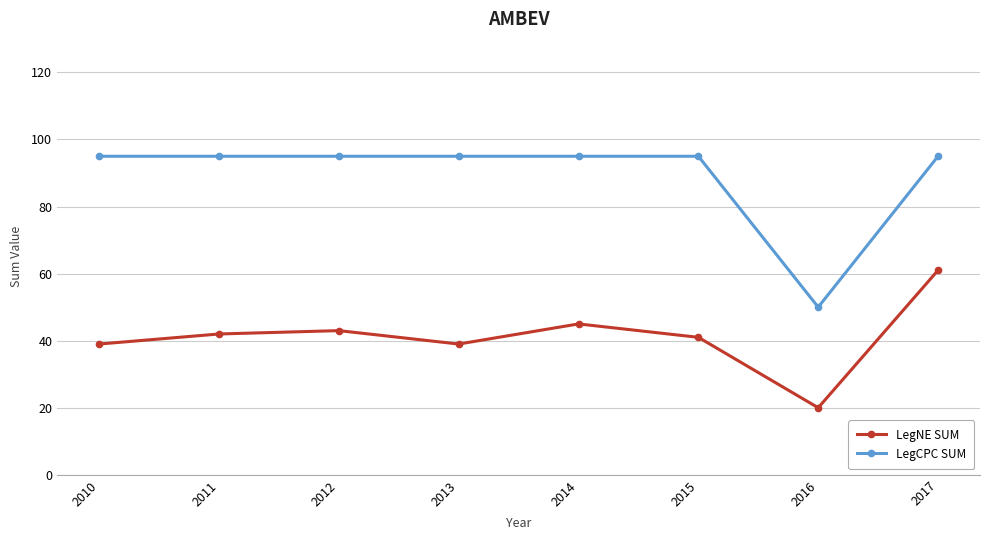

Is this an area chart (filled region under the line)?

No